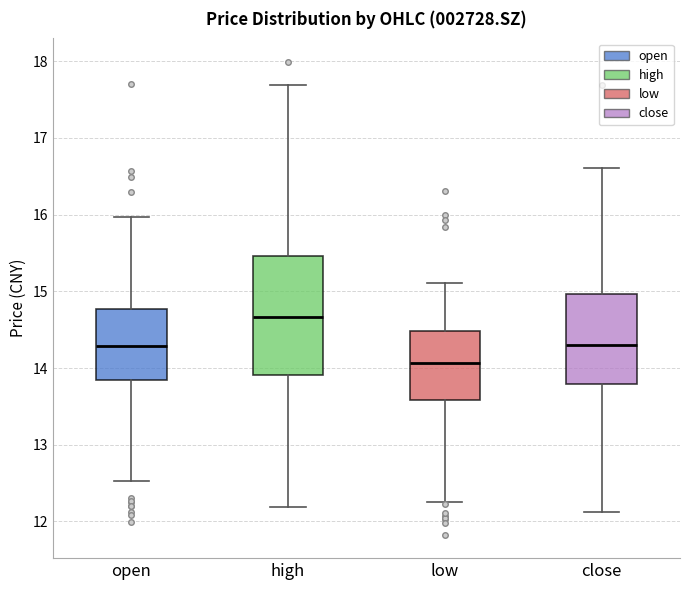

Which box's median line is the highest?

high